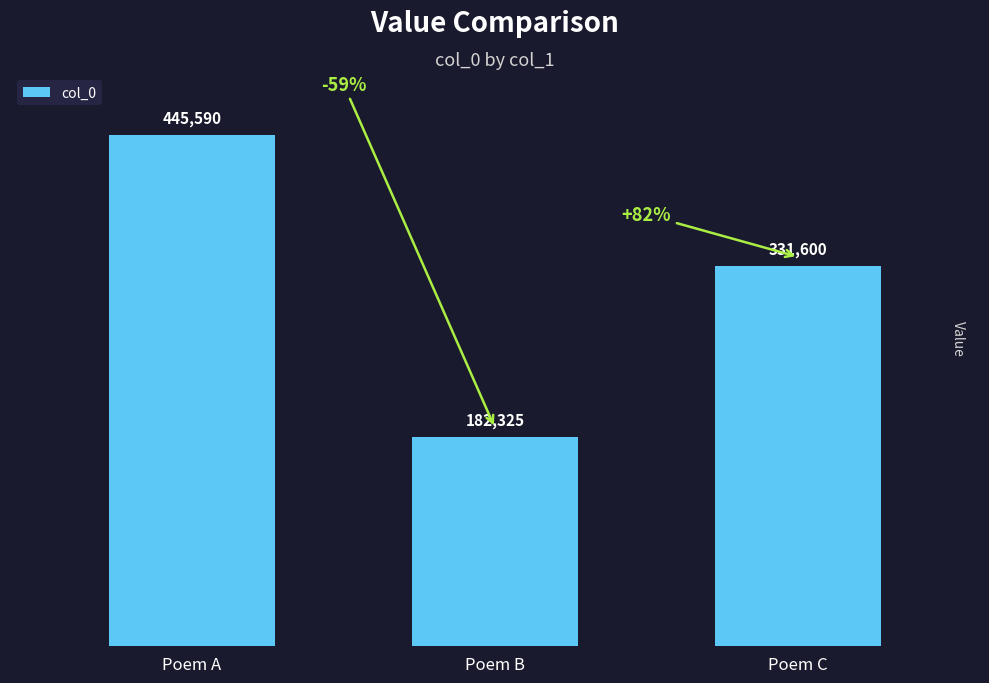

What is the change in value from Poem B to Poem C?

+149275